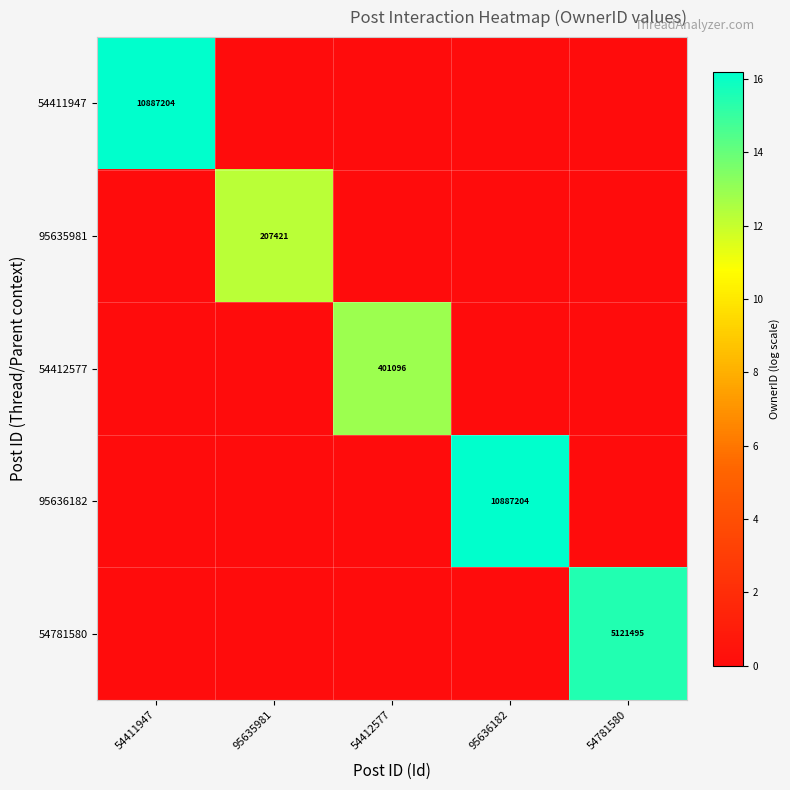

The value of 54781580 at 54781580 is 7425572. True or false?

False